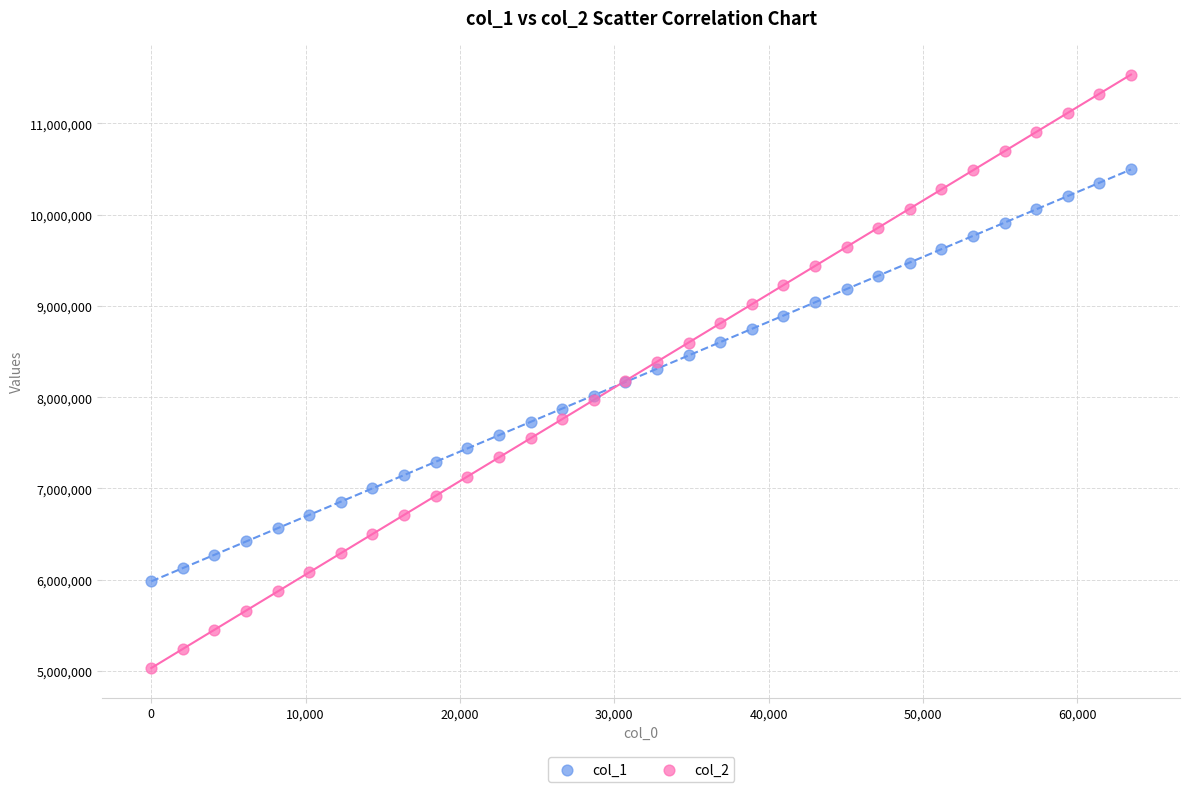

What are all the series names shown in the legend?

col_1, col_2